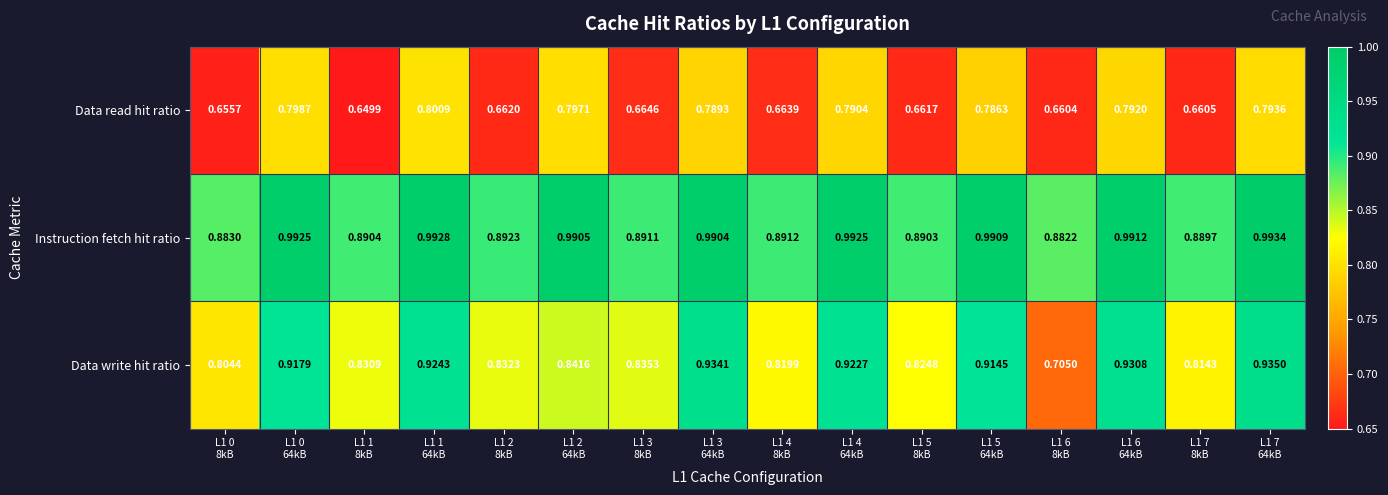

Which series has the largest total across all categories?

Instruction fetch hit ratio